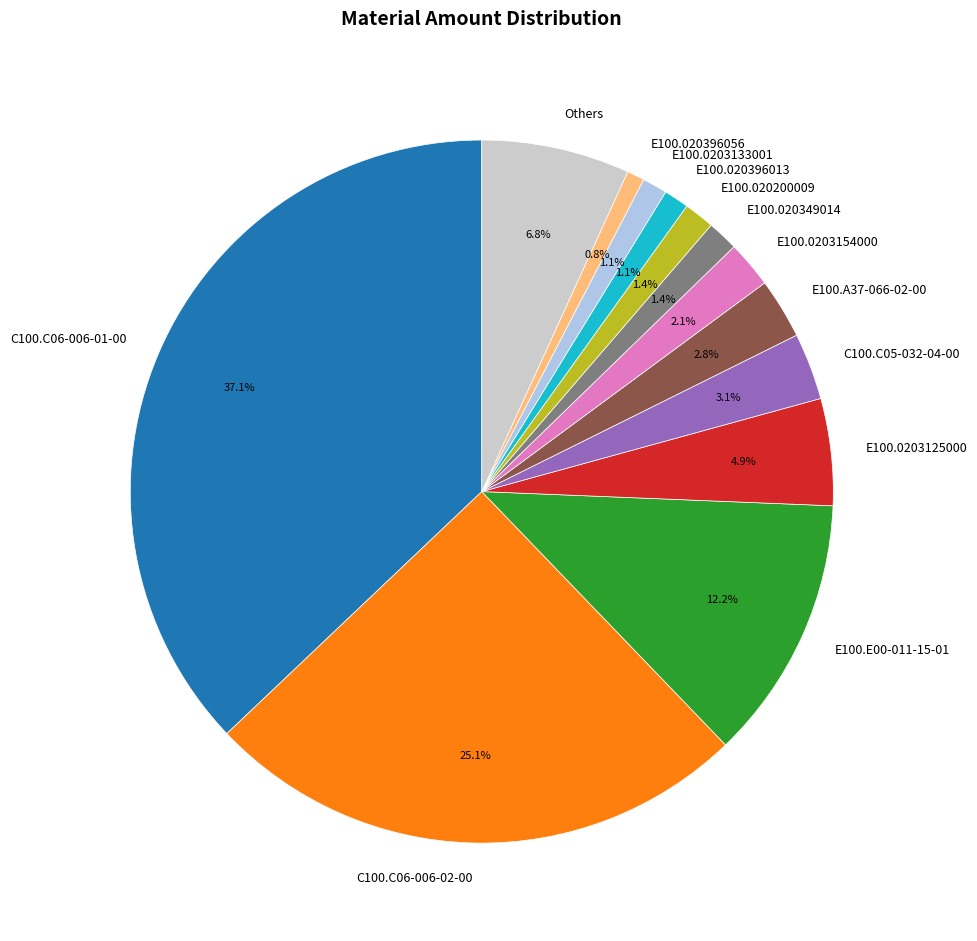

What percentage is NOT represented by E100.0203154000?

97.9%